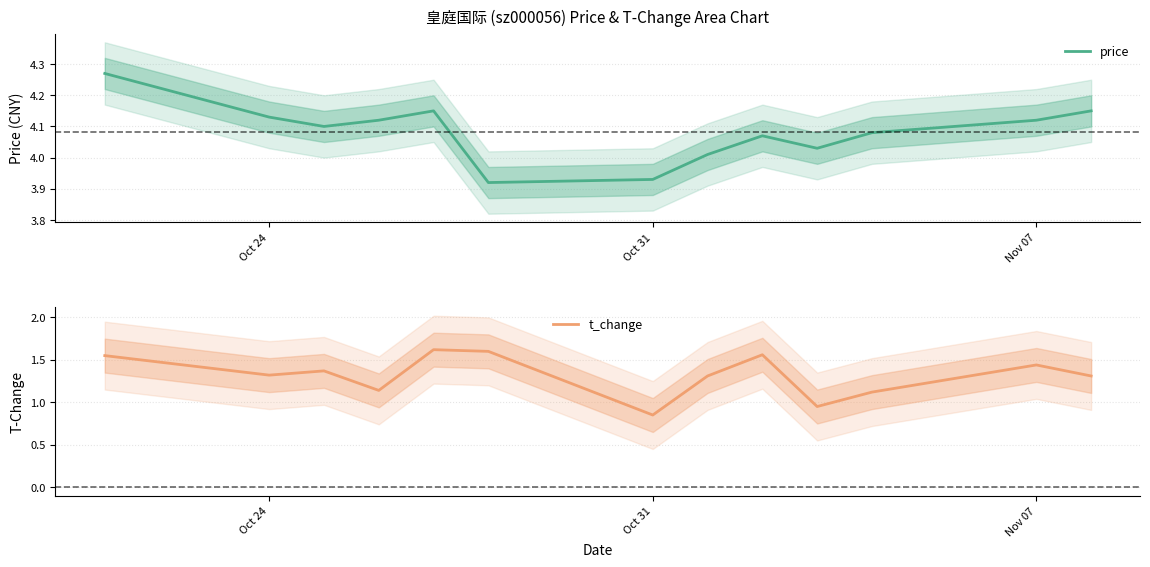

What is the greatest value displayed?

4.3